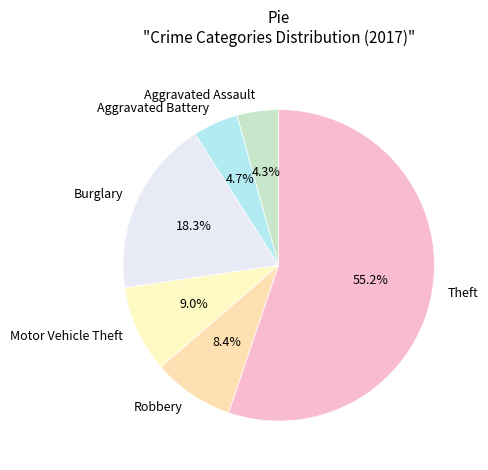

To the nearest percent, what is the combined percentage of Motor Vehicle Theft and Aggravated Battery?

14%